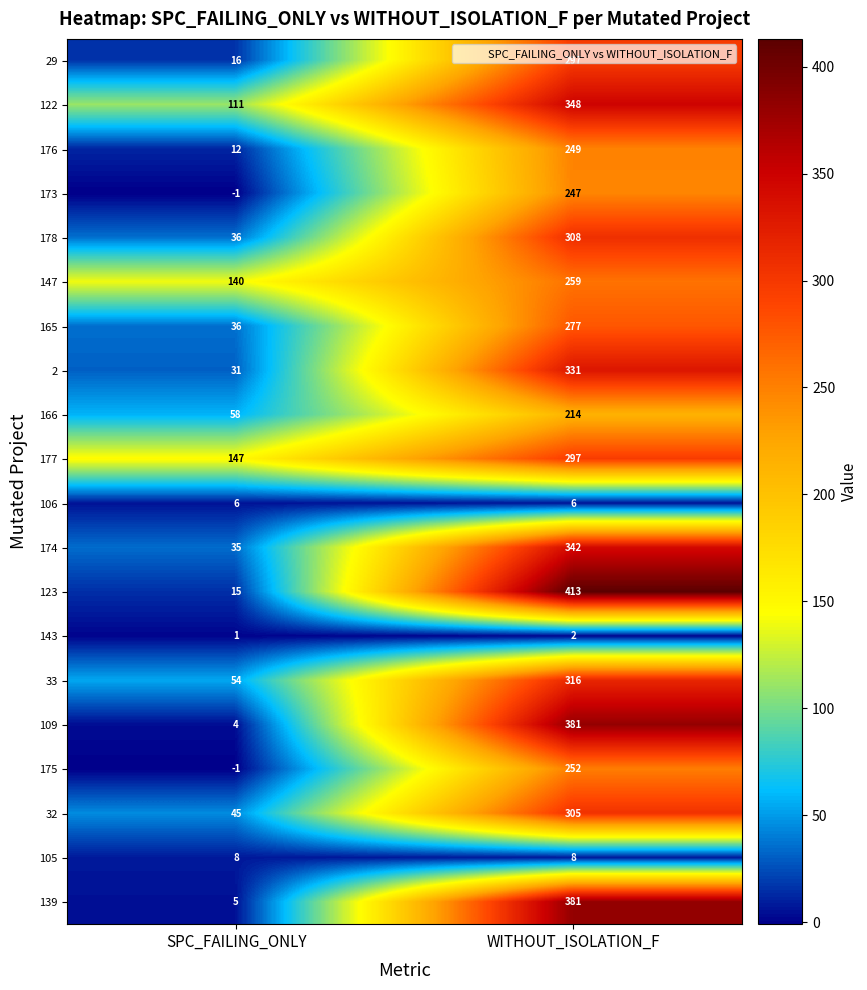

Which series changed the most between SPC_FAILING_ONLY and WITHOUT_ISOLATION_F?

123